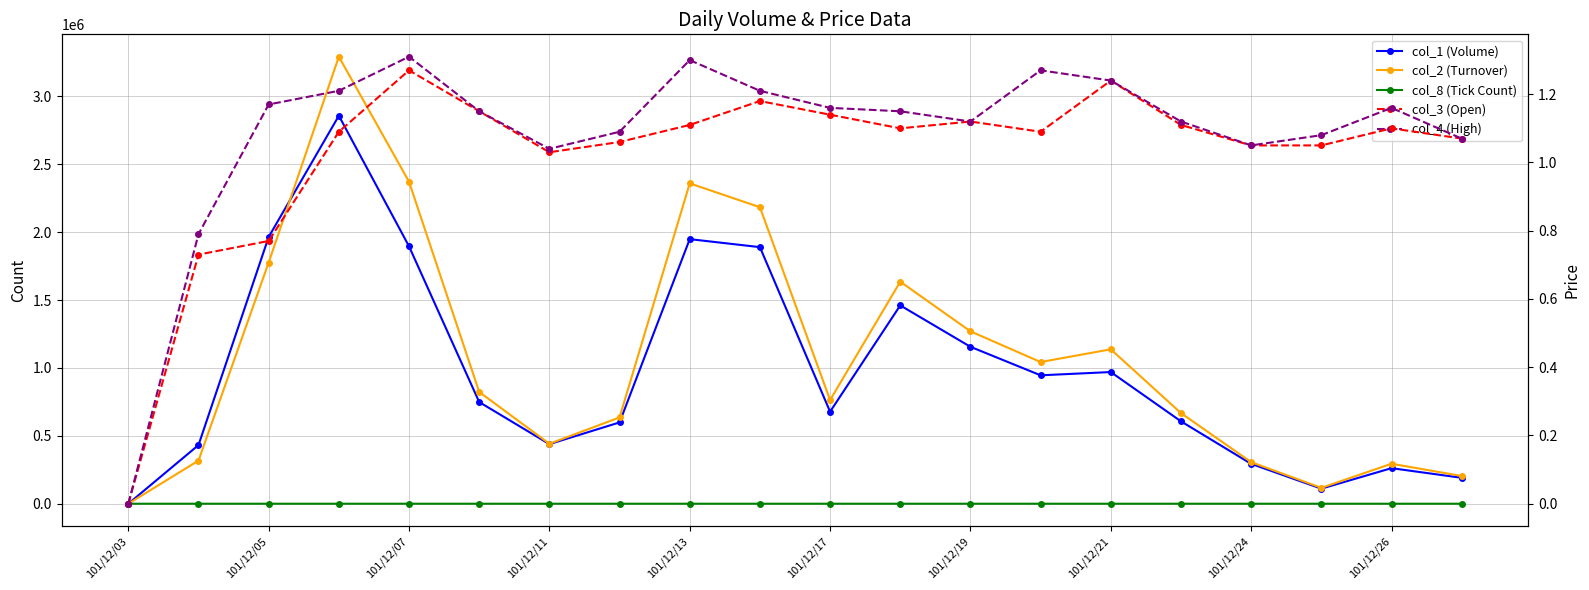

Between 101/12/17 and 17, which series saw the biggest shift?

col_2 (Turnover)